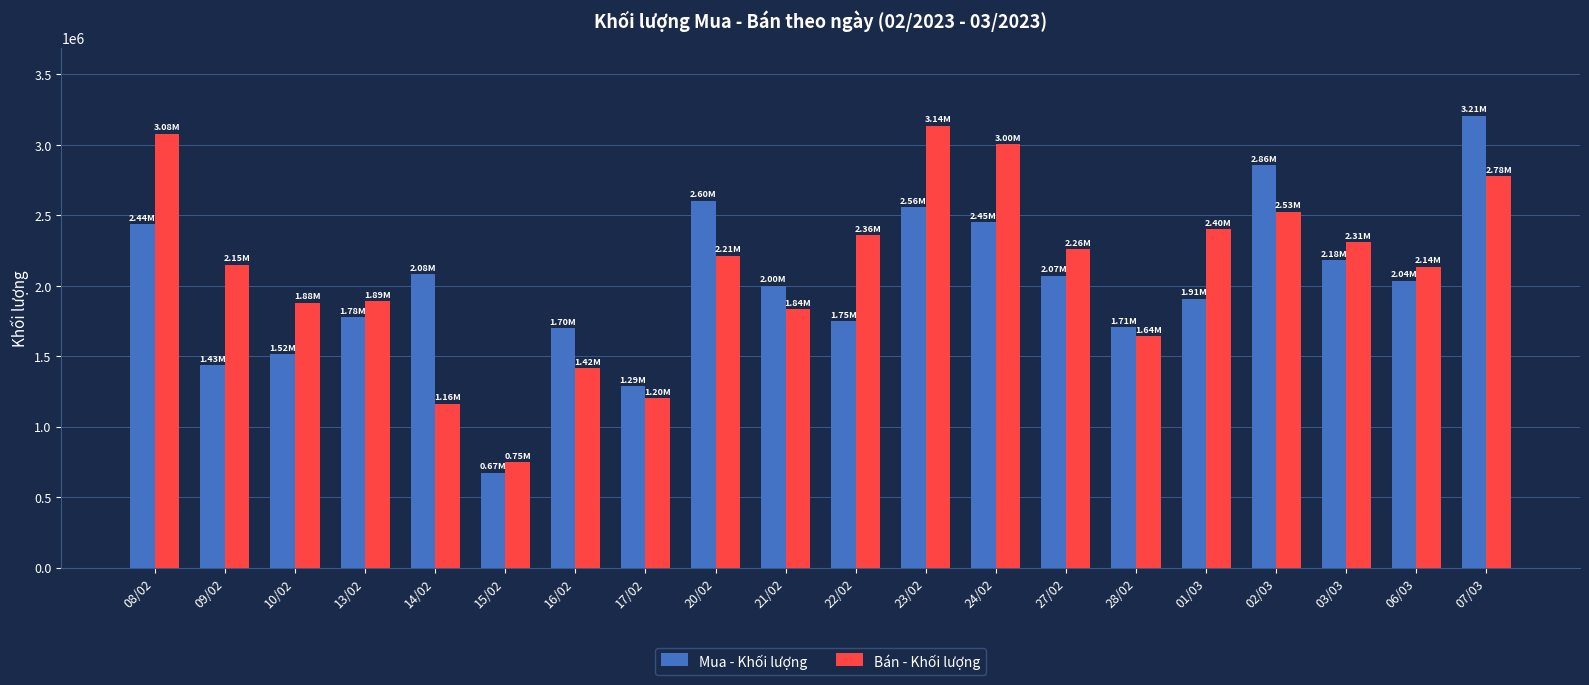

At which category is the sum across all series the highest?

07/03